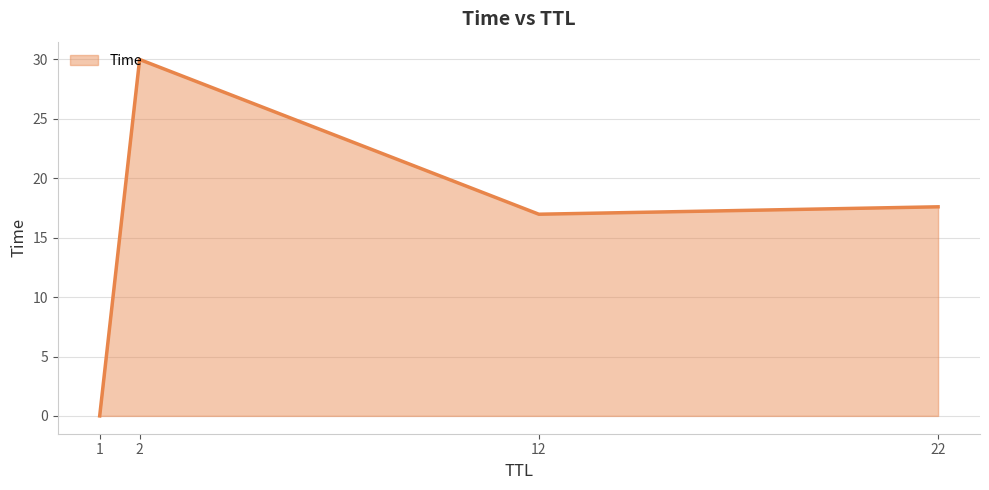

List the labels in order of value, smallest first.

1, 12, 22, 2